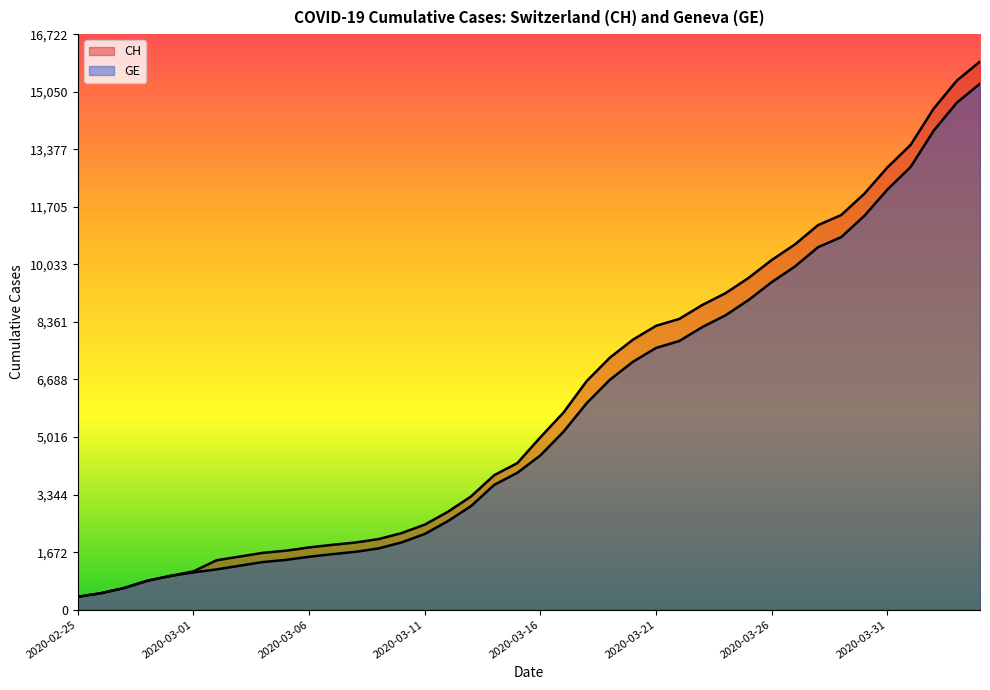

What is the difference between the maximum and minimum values in the CH series?

15551